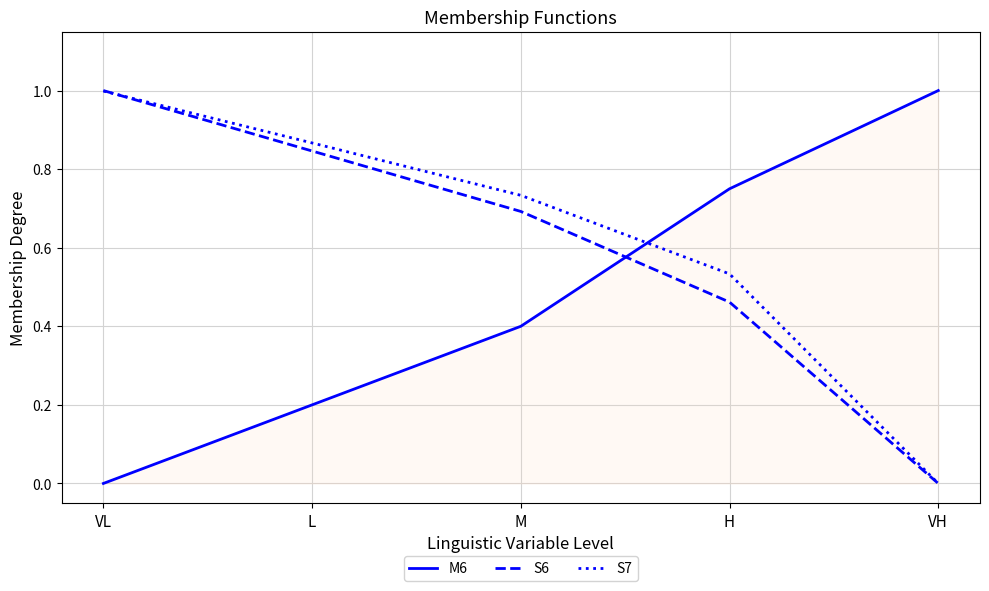

Is the value of M6 at VH greater than the value of S6 at L?

Yes